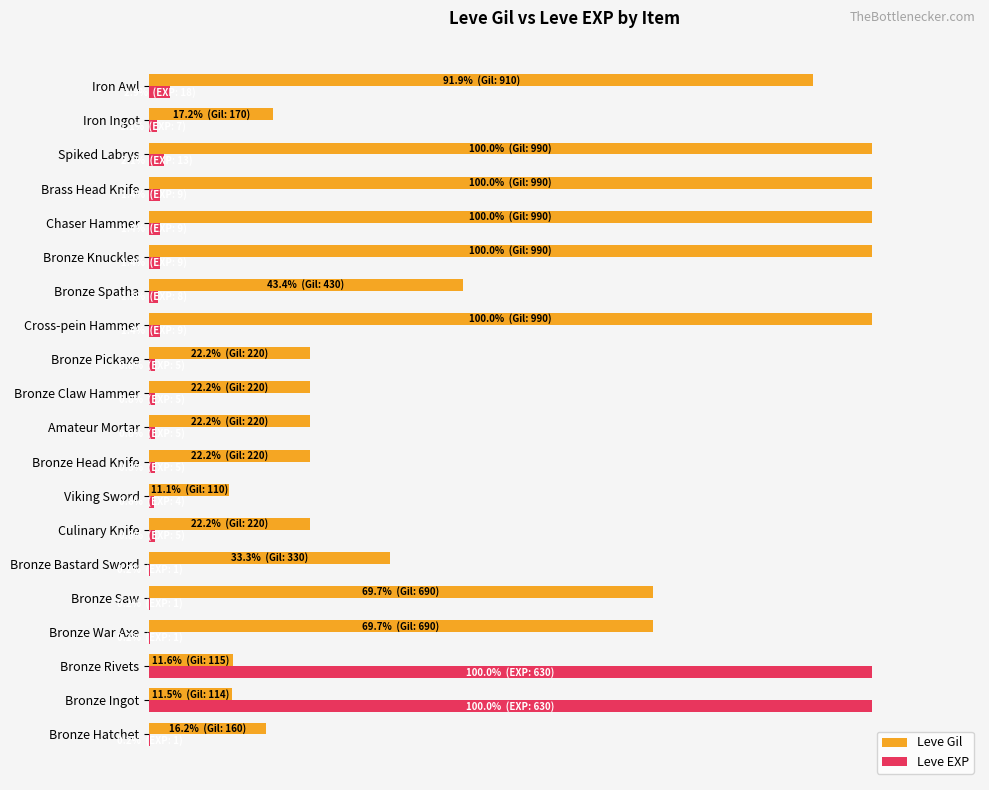

What is the sum of all Leve EXP values?

218.3